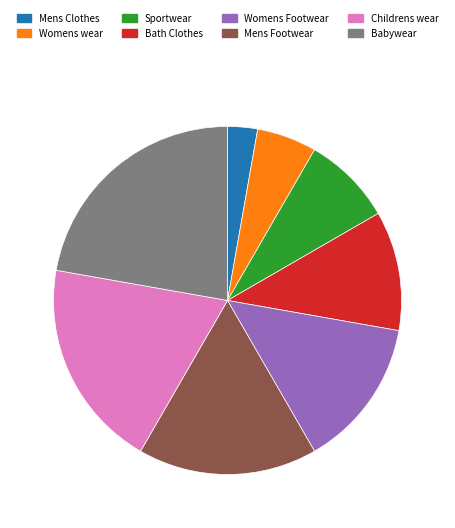

Which category has the biggest portion of the pie?

Babywear